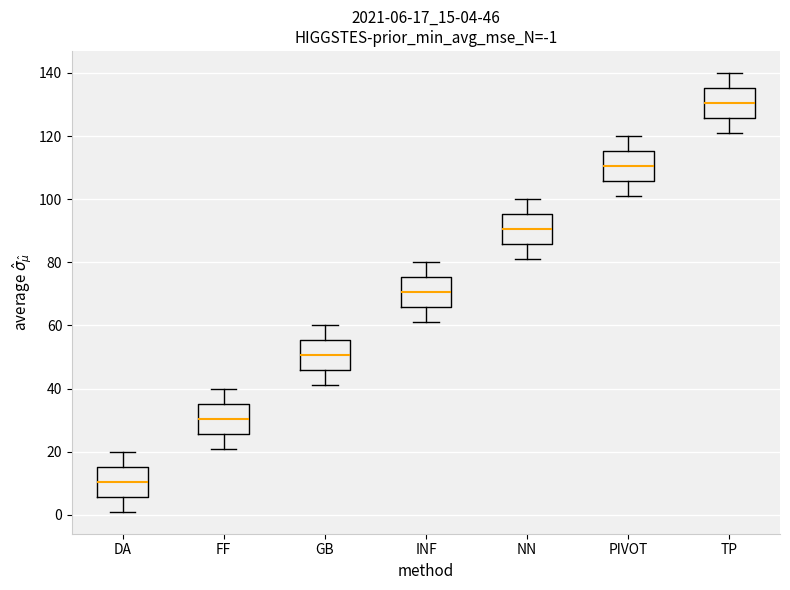

Which box has the highest median line?

TP